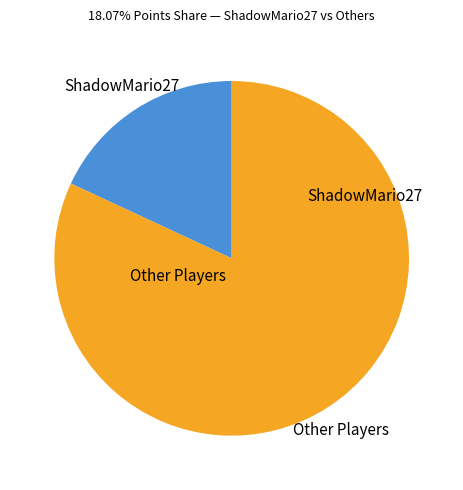

Does any single category account for the majority?

Yes